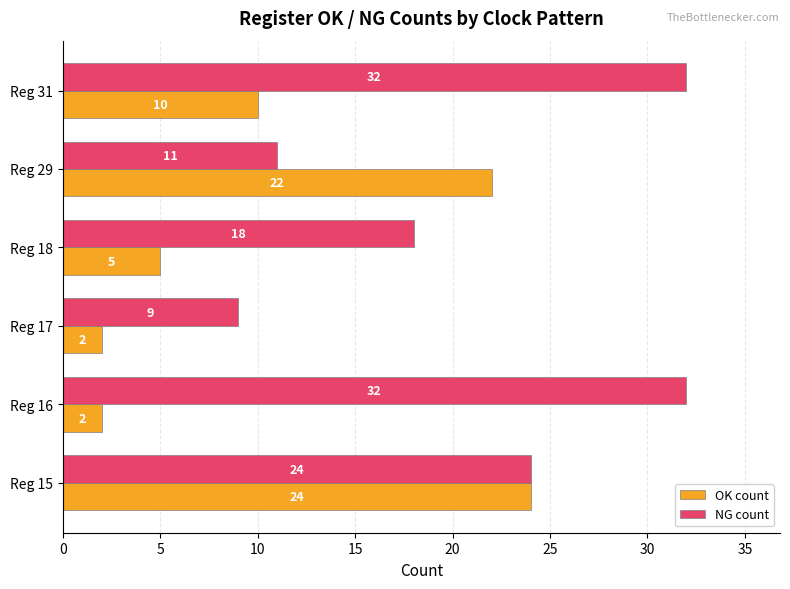

What is the spread (max minus min) of values at Reg 17?

7